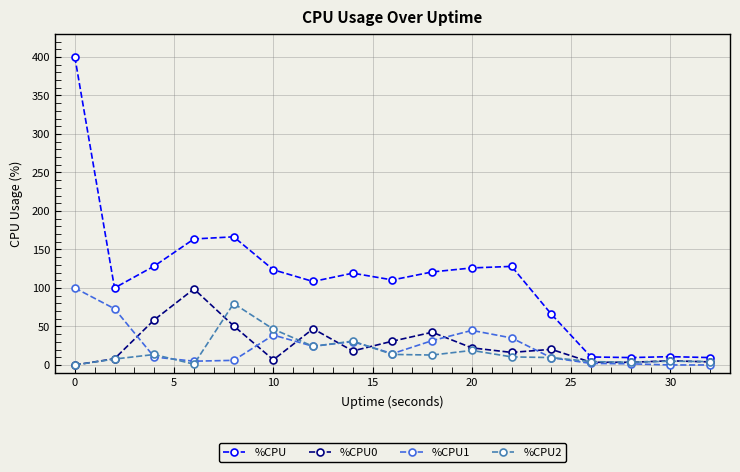

Which series has the widest spread of values?

%CPU